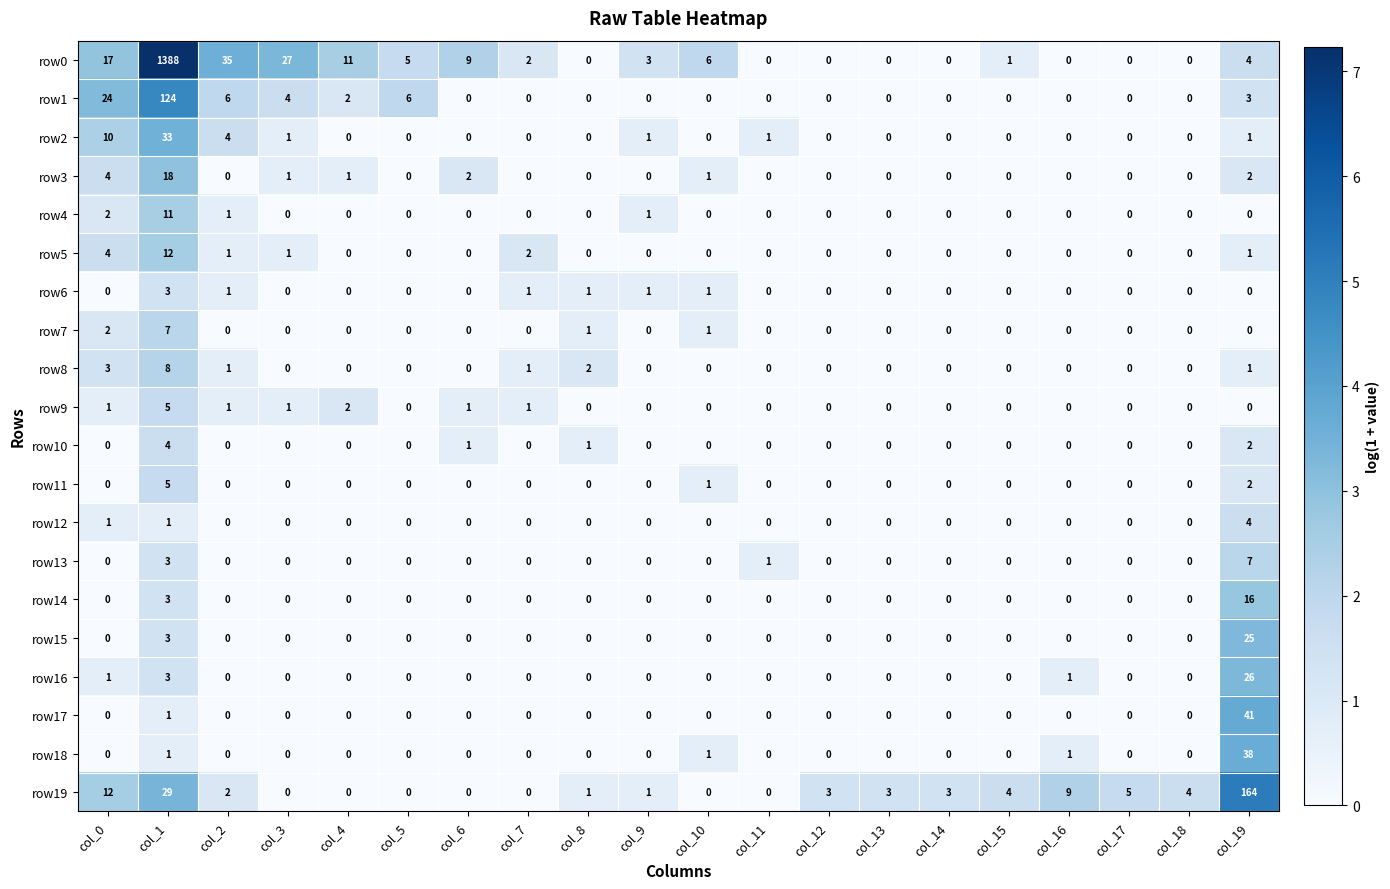

Which has a higher value, col_8 or col_2?

col_2